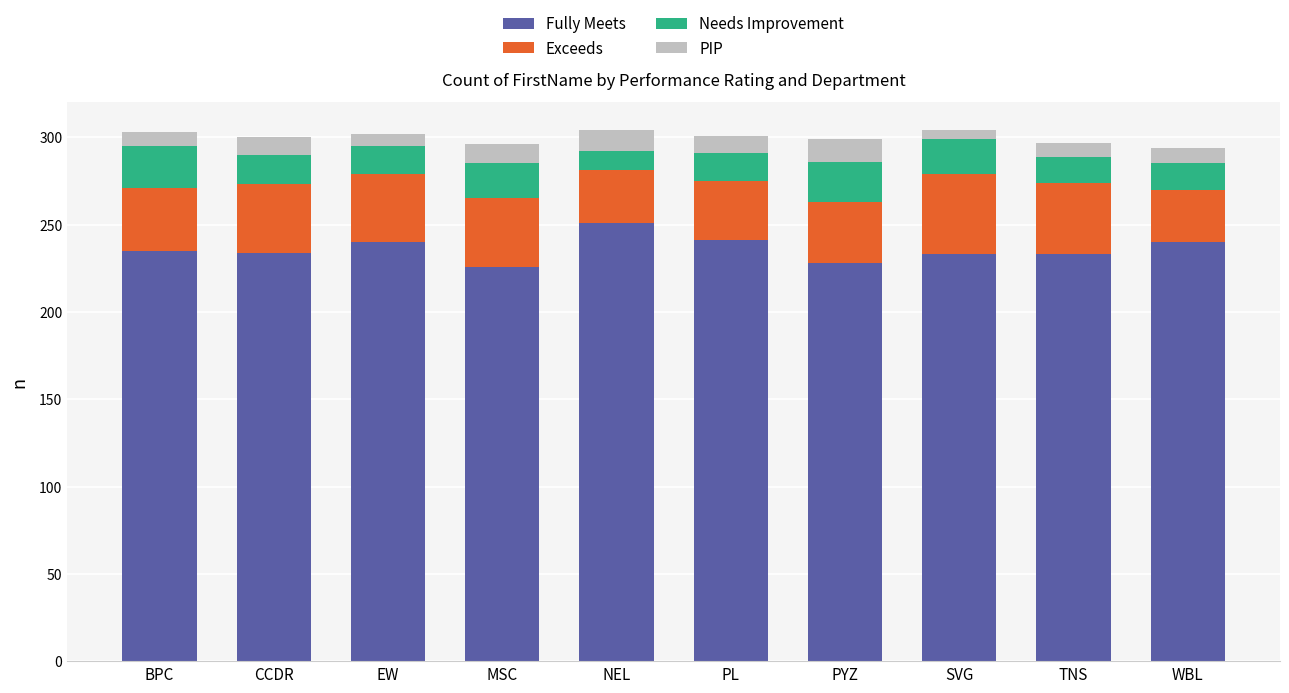

What are all the series names shown in the legend?

Fully Meets, Exceeds, Needs Improvement, PIP